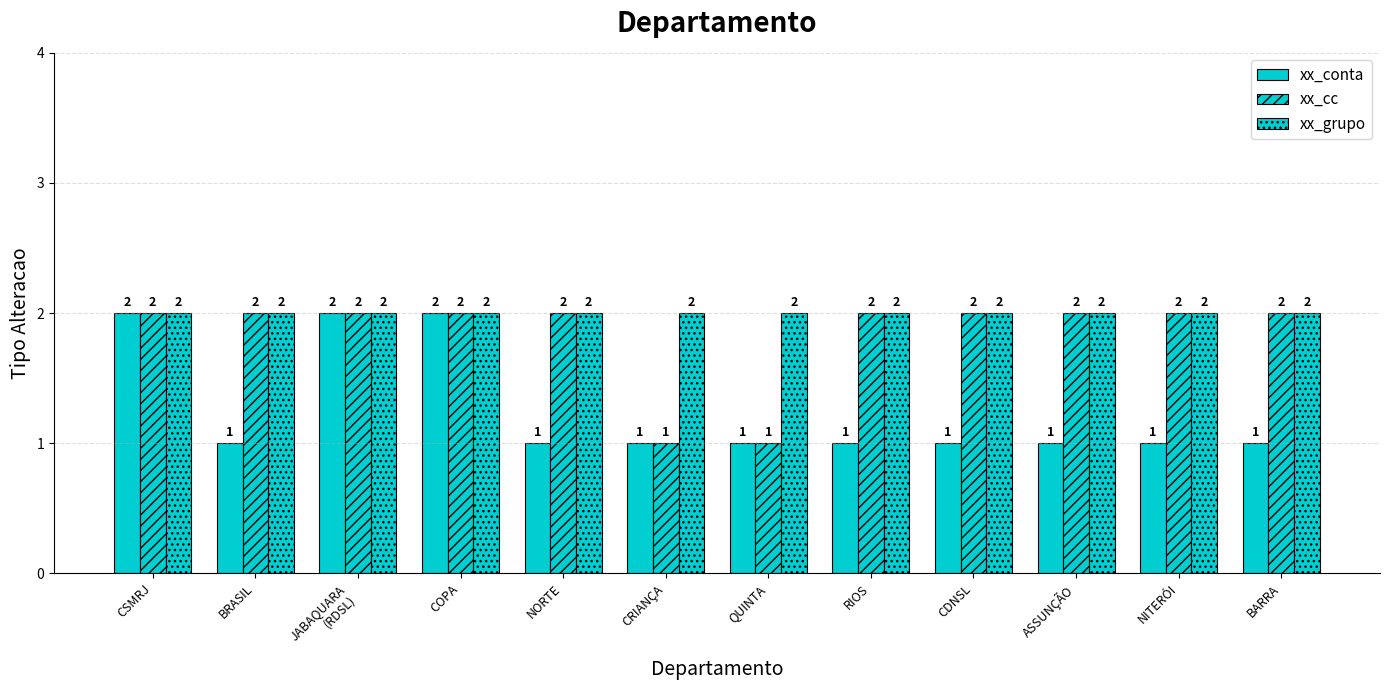

How many data points in xx_conta are above 1?

3